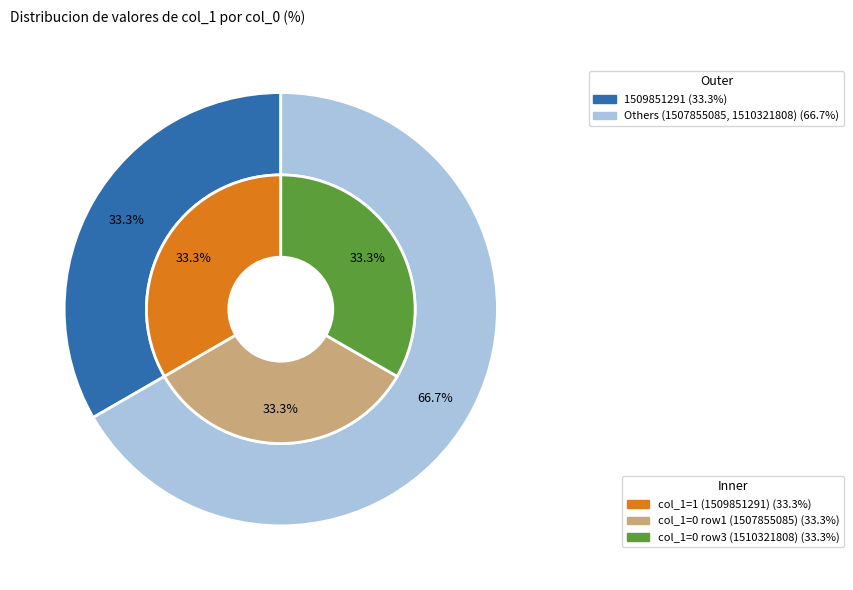

Which category has the biggest portion of the pie?

1509851291